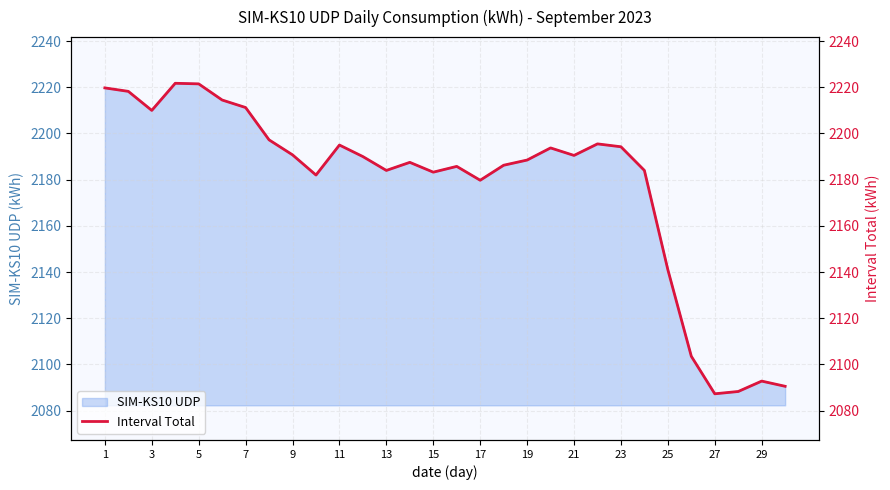

What is the maximum value for SIM-KS10 UDP?

2221.8